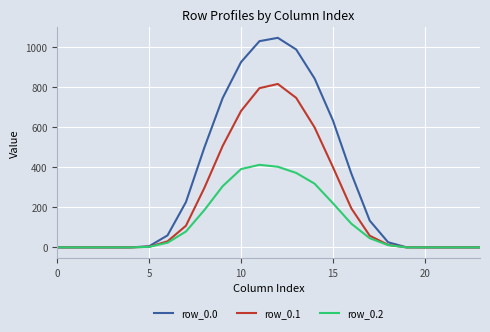

In row_0.2, how many points are higher than both neighbors (excluding endpoints)?

1